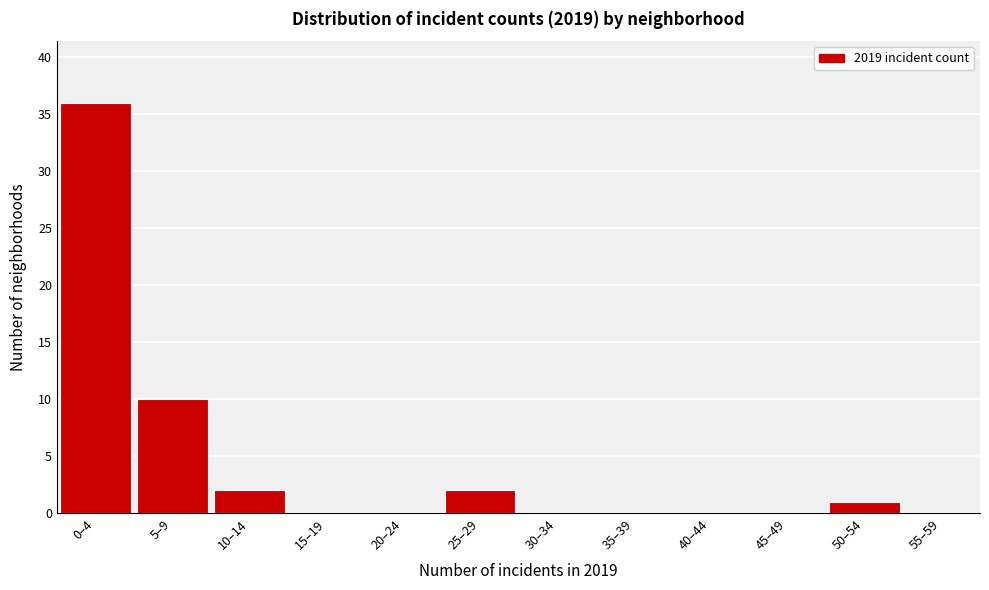

Reading left to right, what are all the values shown in this chart?

0–4=36	5–9=10	10–14=2	15–19=0	20–24=0	25–29=2	30–34=0	35–39=0	40–44=0	45–49=0	50–54=1	55–59=0